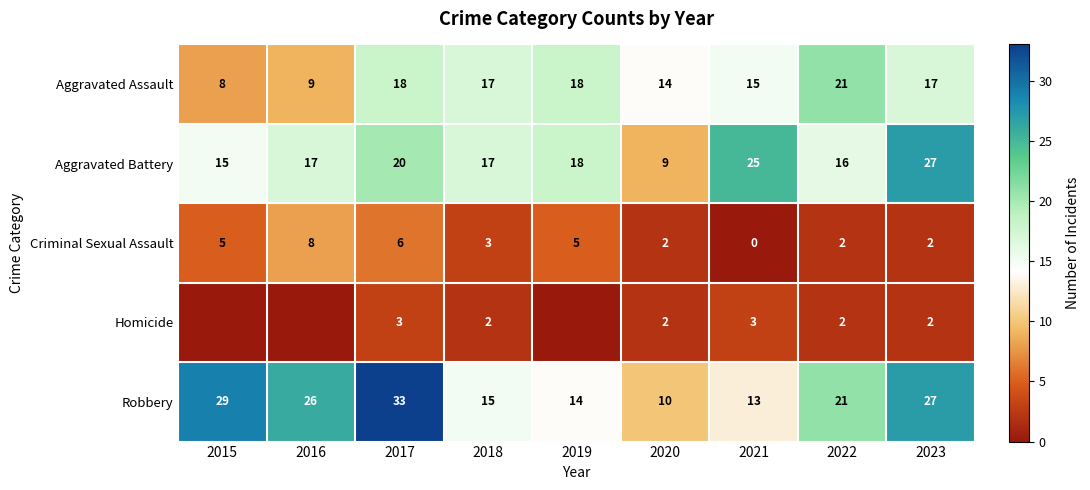

What is the spread (max minus min) of values at 2020?

12